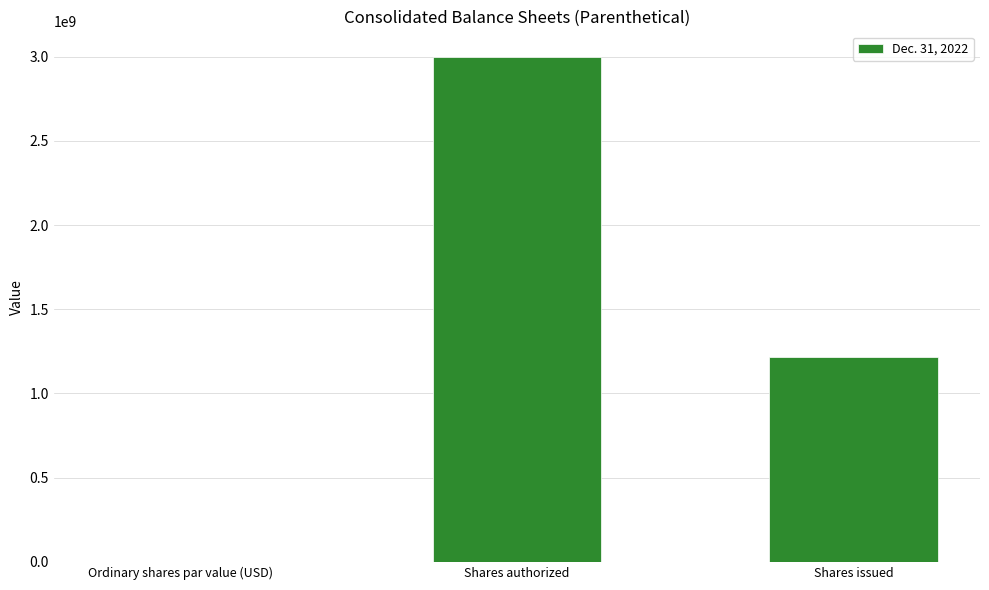

What is the sum of all values?

4213793231.0